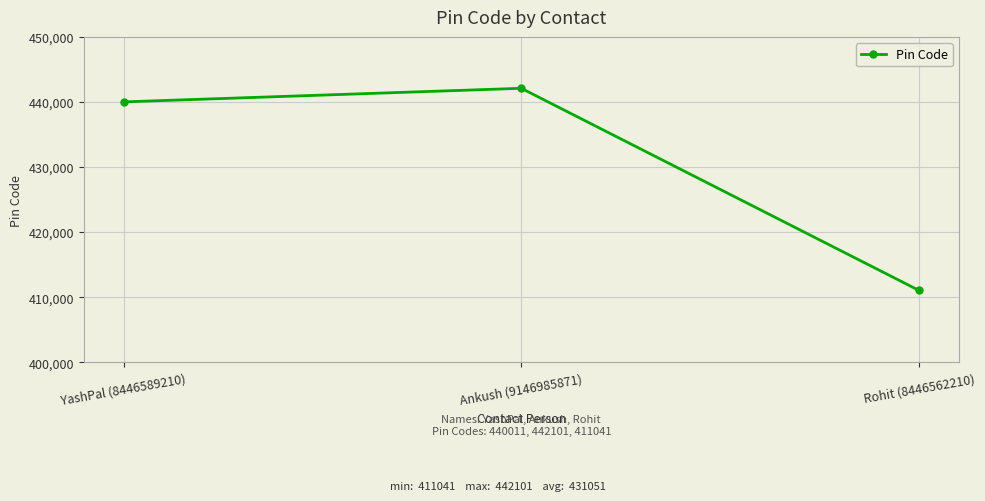

What is the sum of the values at Ankush (9146985871) and YashPal (8446589210)?

882112